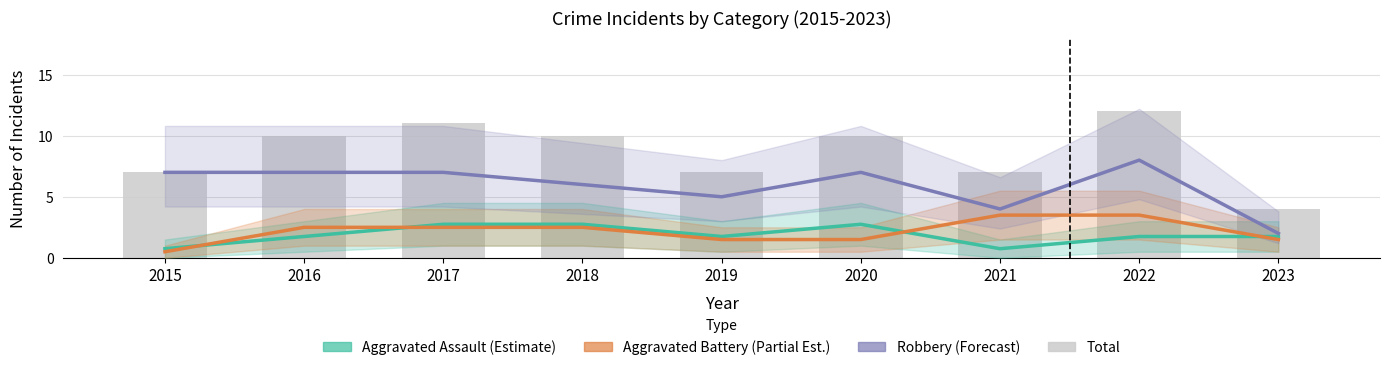

Reading left to right, extract all data points from this chart.

Aggravated Assault (Estimate): 2015=0.8	2016=1.8	2017=2.8	2018=2.8	2019=1.8	2020=2.8	2021=0.8	2022=1.8	2023=1.8
Aggravated Battery (Partial Estimate): 2015=0.5	2016=2.5	2017=2.5	2018=2.5	2019=1.5	2020=1.5	2021=3.5	2022=3.5	2023=1.5
Robbery (Forecast): 2015=7.0	2016=7.0	2017=7.0	2018=6.0	2019=5.0	2020=7.0	2021=4.0	2022=8.0	2023=2.0
Total: 2015=7.0	2016=10.0	2017=11.0	2018=10.0	2019=7.0	2020=10.0	2021=7.0	2022=12.0	2023=4.0